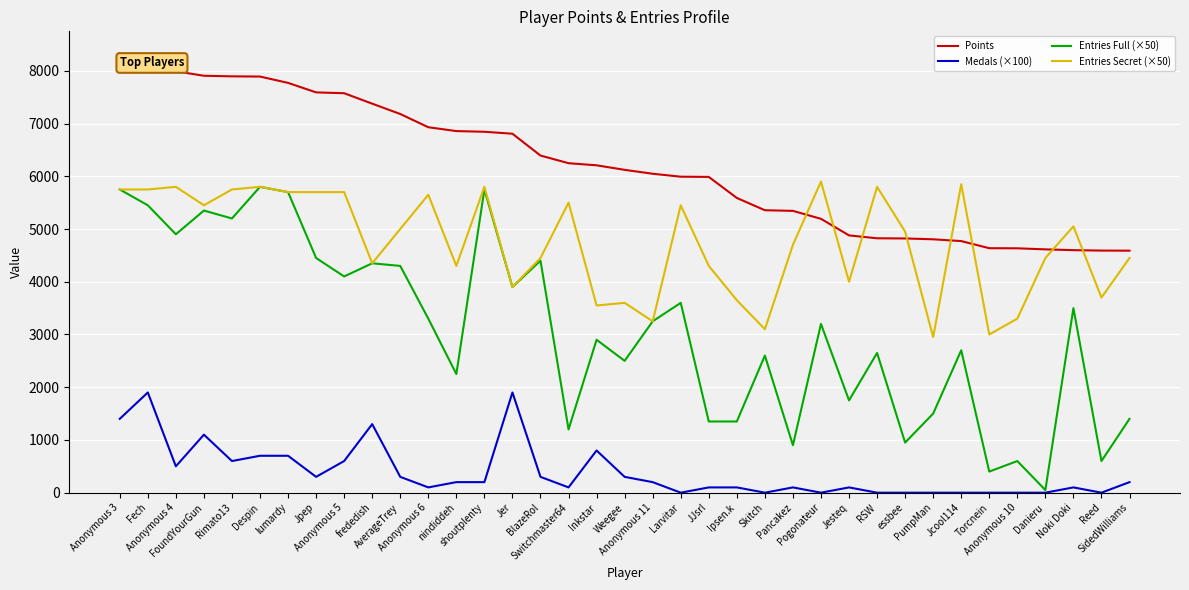

Where does the Medals (×100) series first go above 200?

Anonymous 3